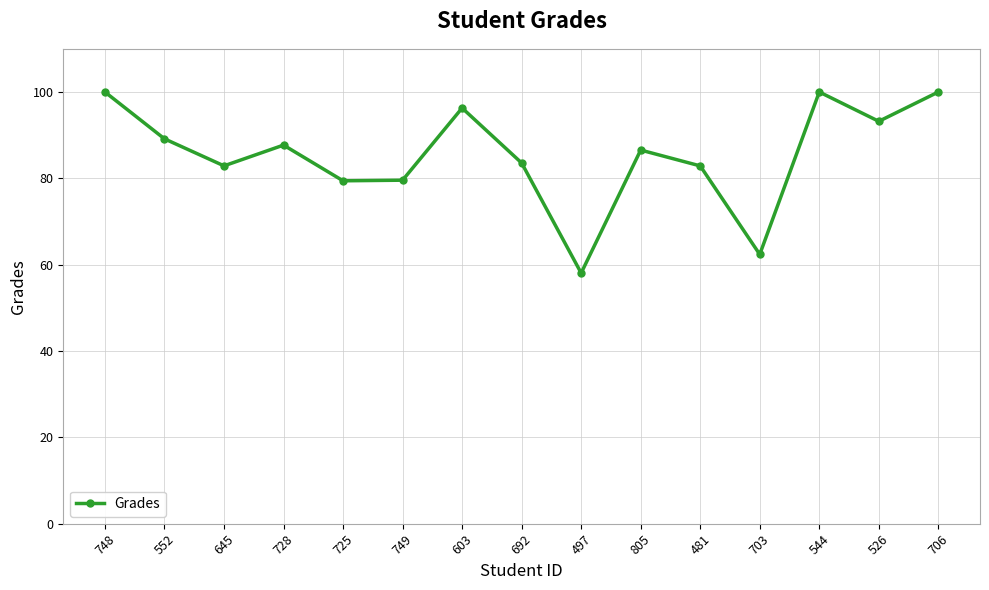

Does the chart display data point markers on the line(s)?

Yes